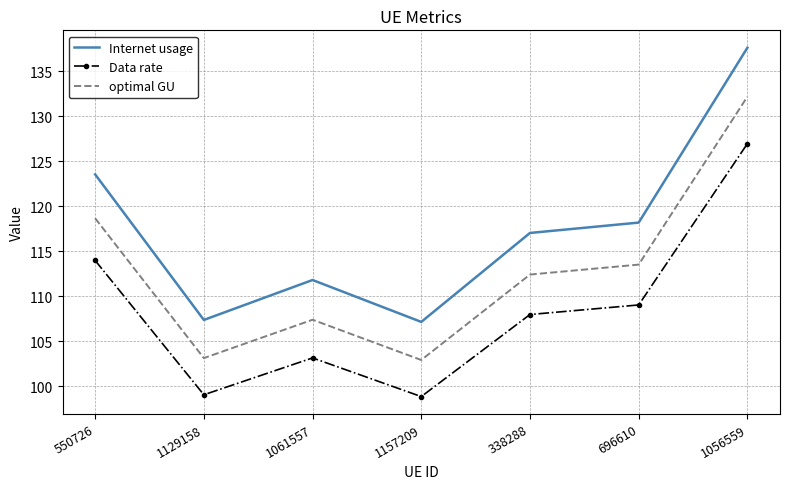

Which series has the largest total across all categories?

Internet usage